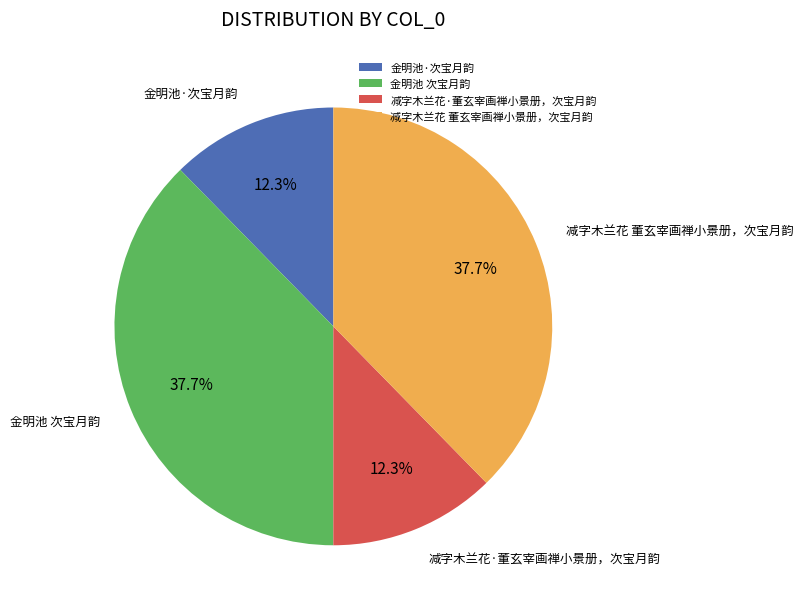

Combined, what portion of the pie is 减字木兰花 董玄宰画禅小景册，次宝月韵 and 金明池 次宝月韵?

75.4%